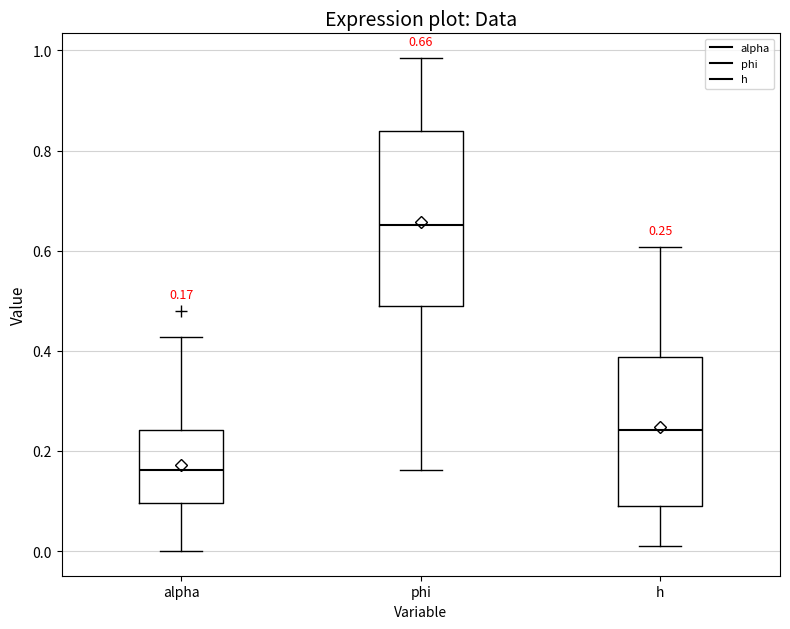

Which box is the tallest, from its lower edge to its upper edge?

phi